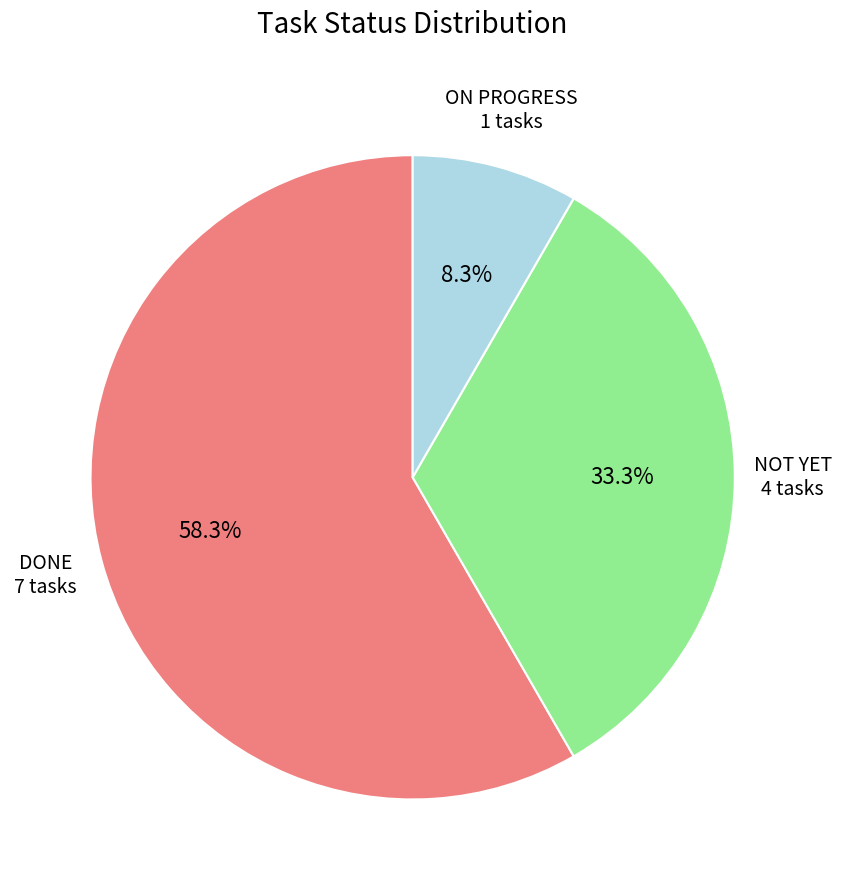

To the nearest percent, what is the difference between the ON PROGRESS and NOT YET slice percentages?

25%